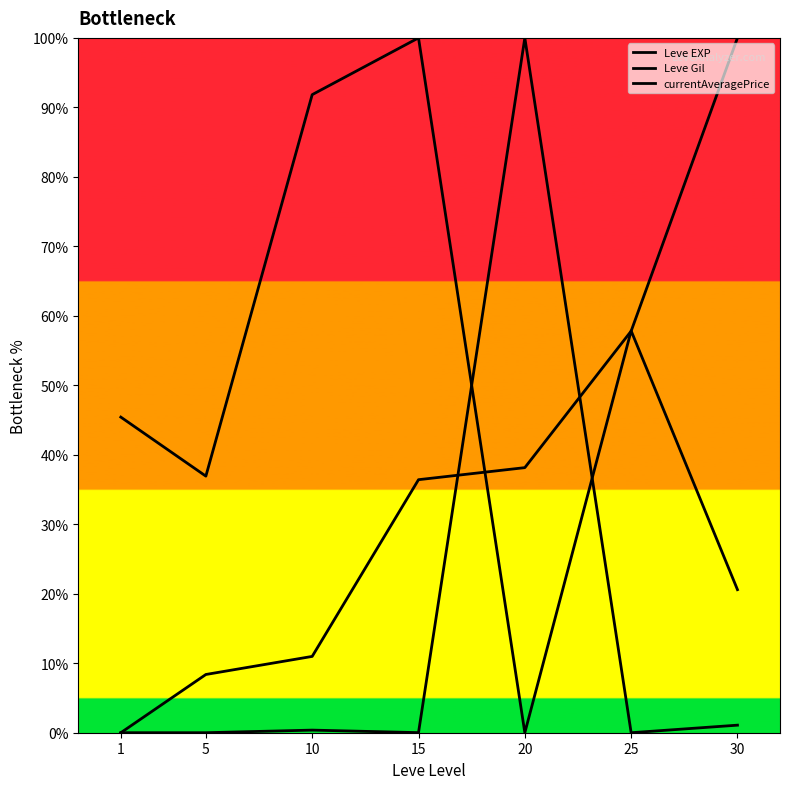

At which category is the sum across all series the highest?

20